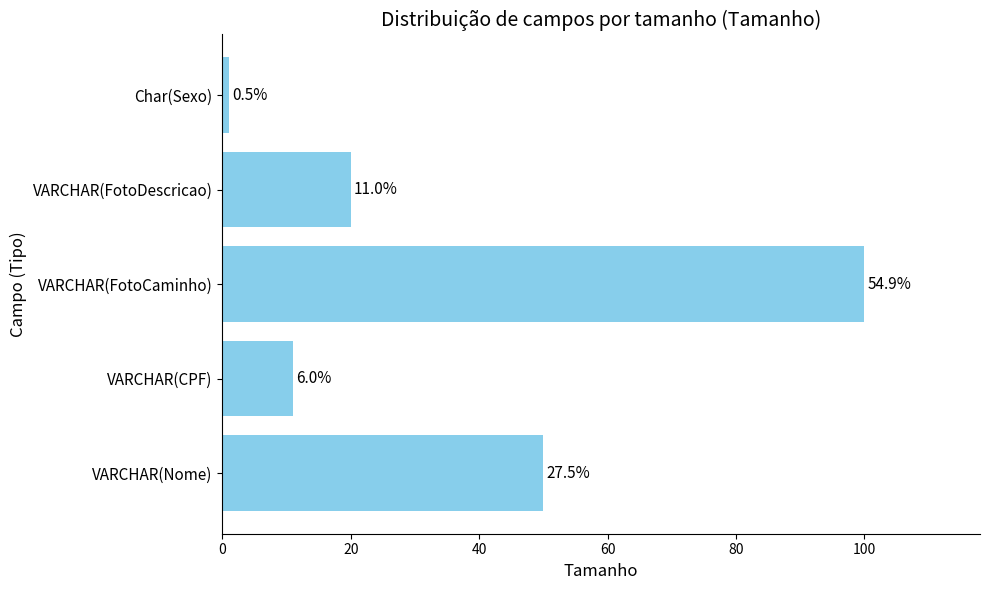

Does the chart contain any negative values?

No